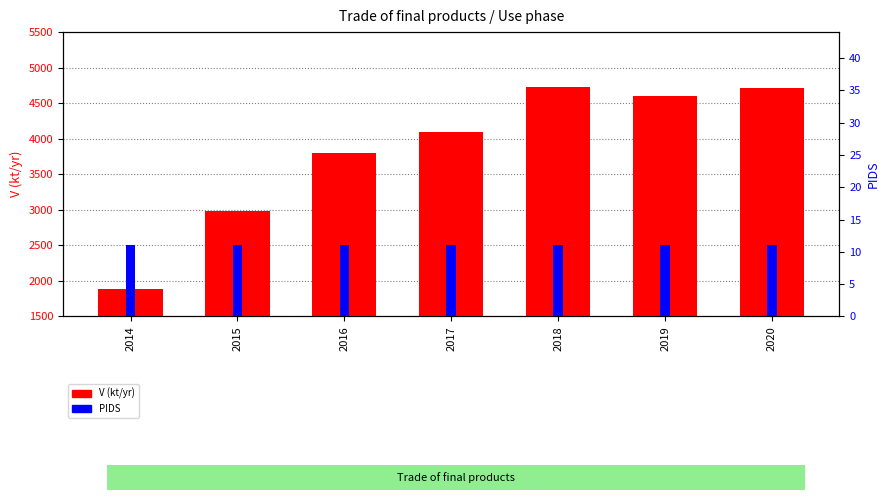

Is the value of PIDS at 2014 greater than the value of V (kt/yr) at 2015?

No